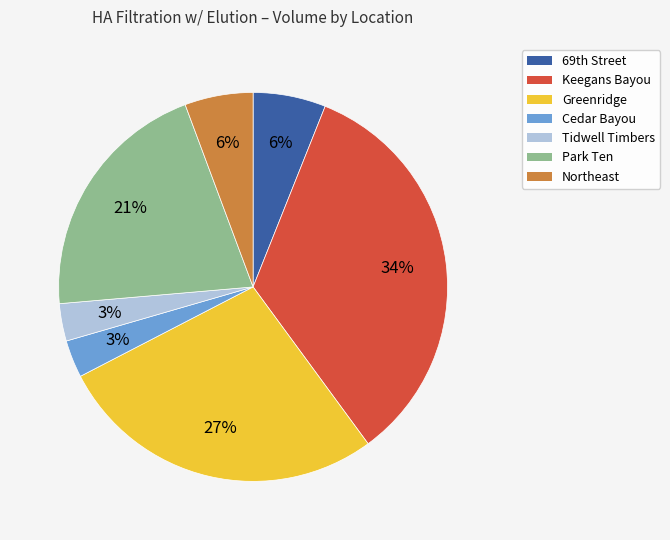

Does any single category account for the majority?

No